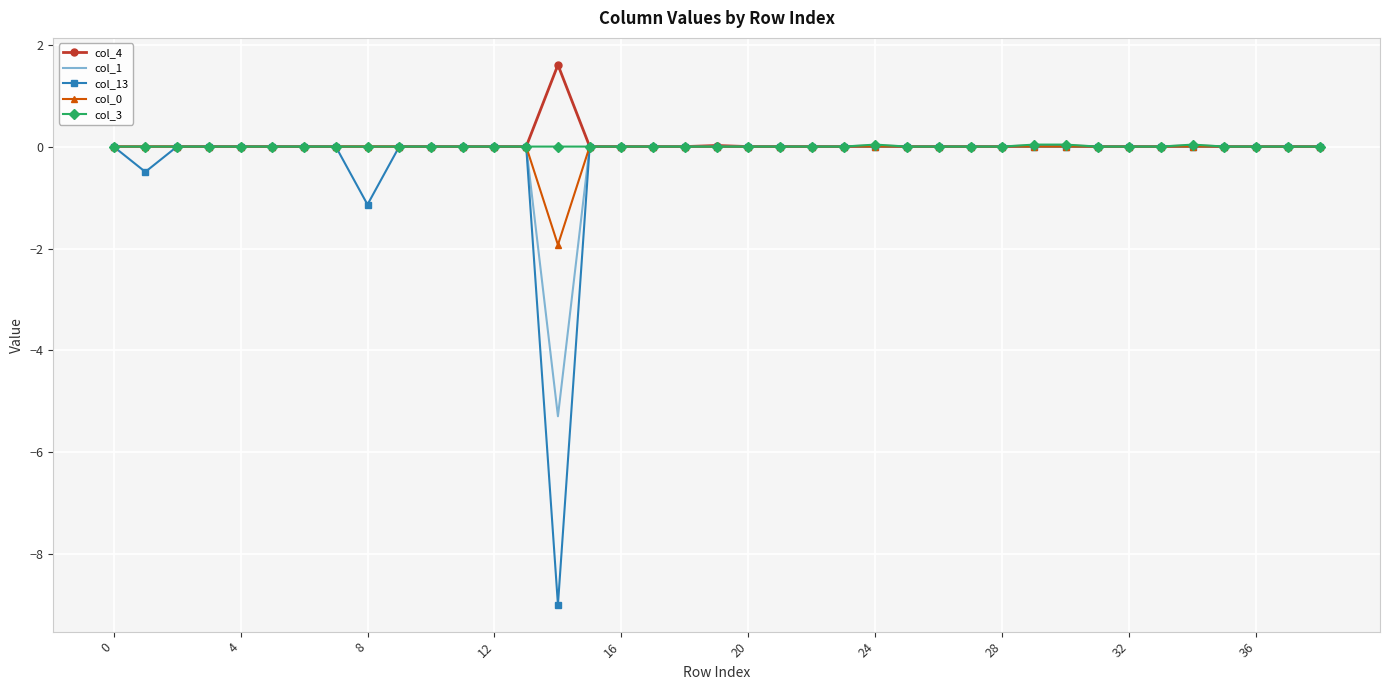

What is the smallest value displayed?

-9.0